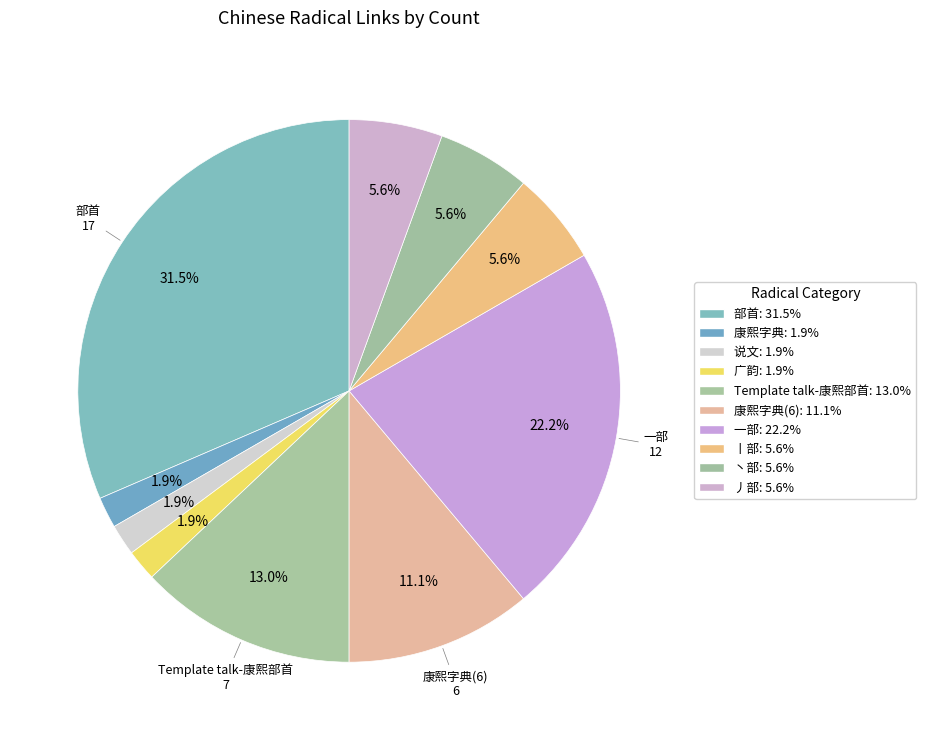

Count the number of slices in the pie.

10